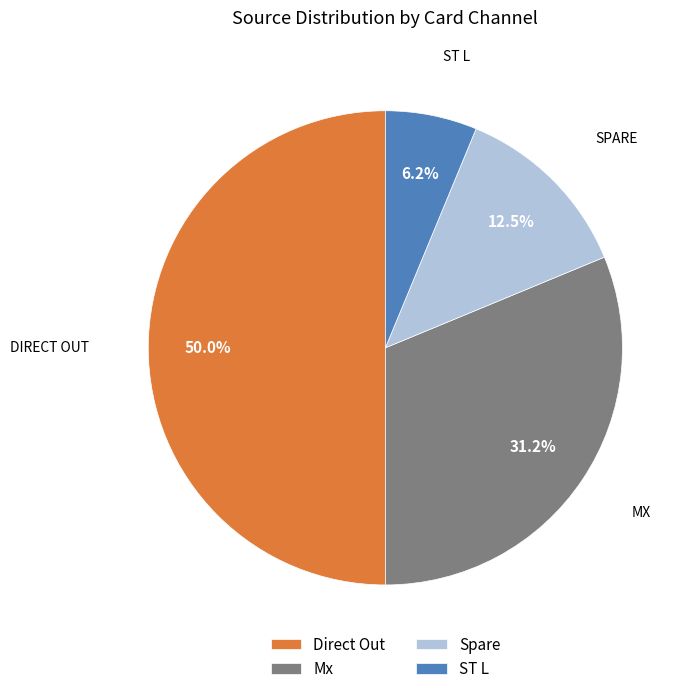

How many slices are in this pie chart?

4